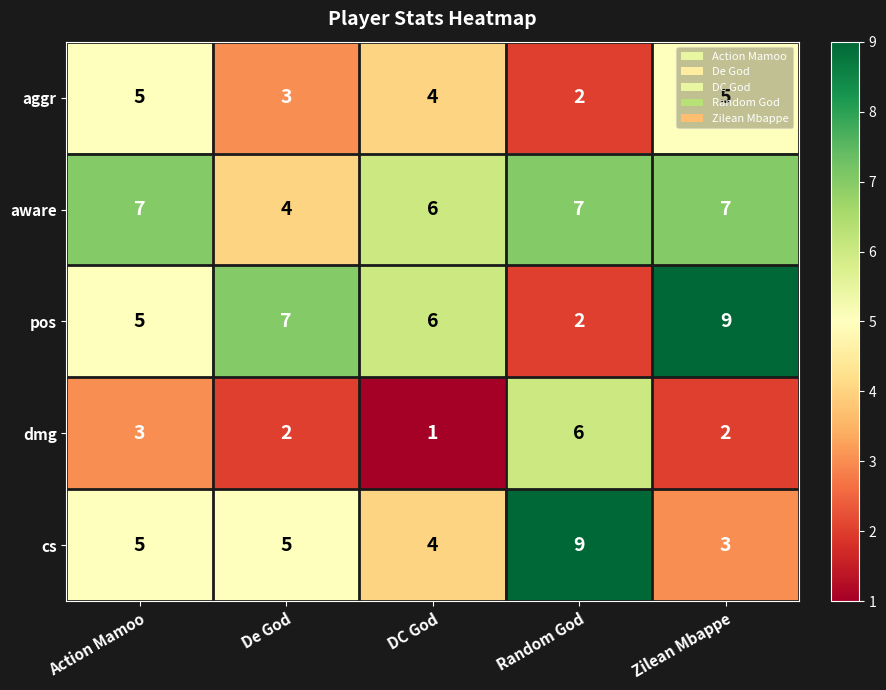

Which series has the widest spread of values?

pos